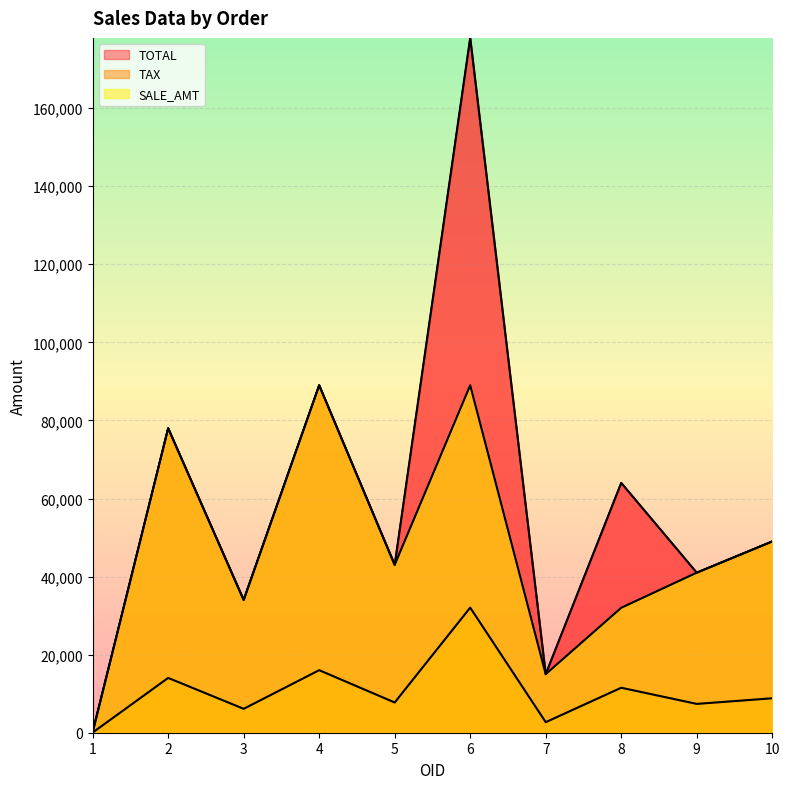

How many lines are shown in the chart?

3